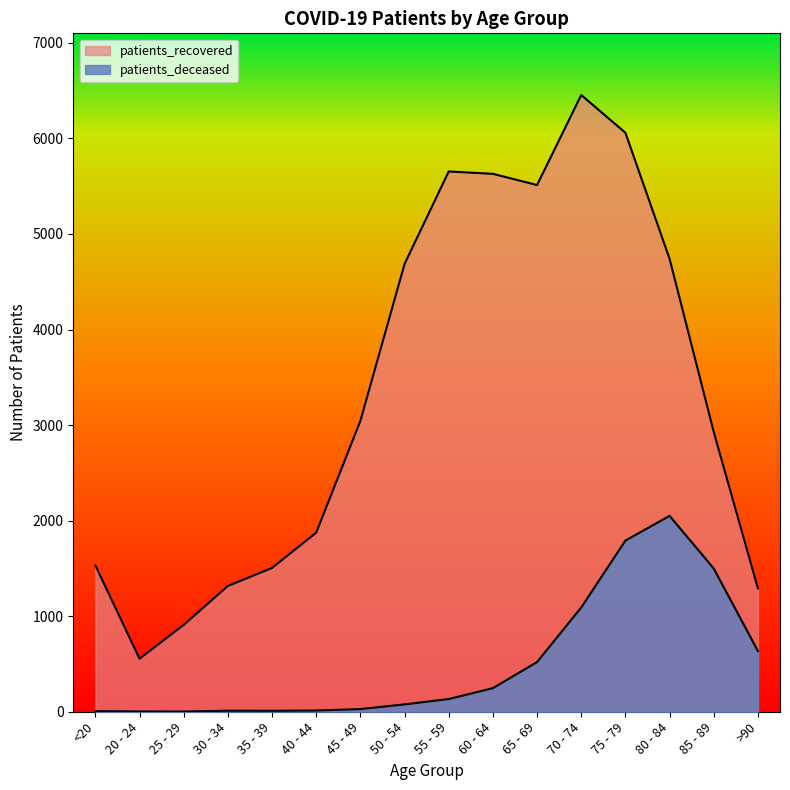

Where is the first local maximum for patients_deceased?

30 - 34